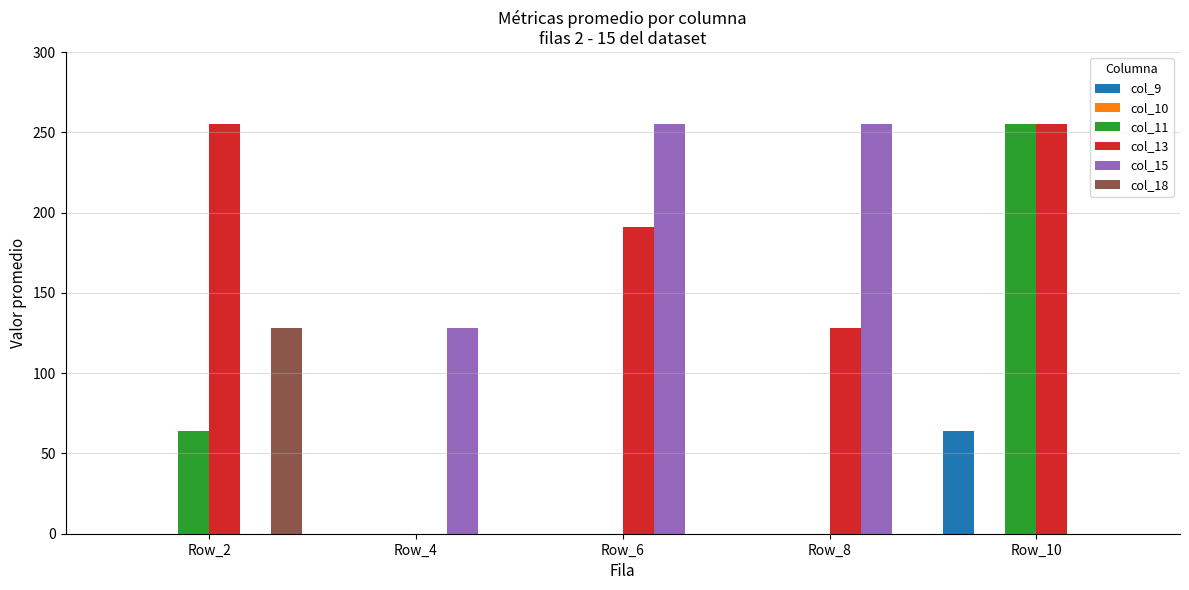

Reading left to right, extract all data points from this chart.

col_9: Row_2=0	Row_4=0	Row_6=0	Row_8=0	Row_10=64
col_11: Row_2=64	Row_4=0	Row_6=0	Row_8=0	Row_10=255
col_13: Row_2=255	Row_4=0	Row_6=191	Row_8=128	Row_10=255
col_15: Row_2=0	Row_4=128	Row_6=255	Row_8=255	Row_10=0
col_18: Row_2=128	Row_4=0	Row_6=0	Row_8=0	Row_10=0